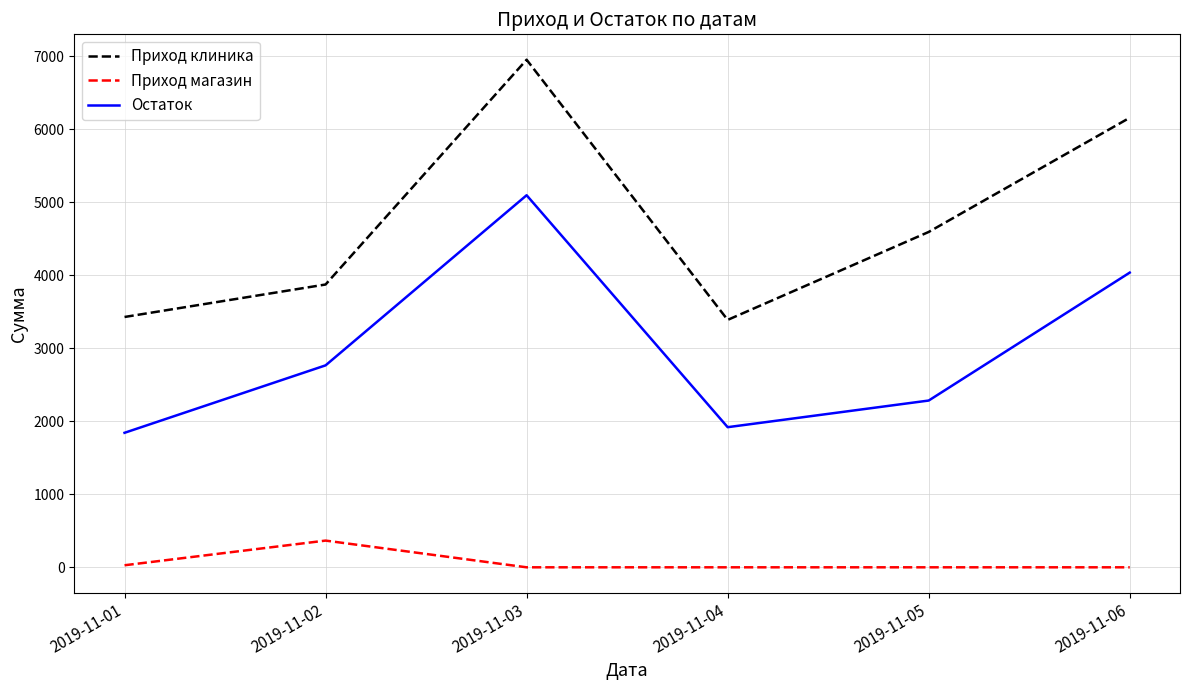

What is the difference between the maximum and minimum values in the Приход клиника series?

3565